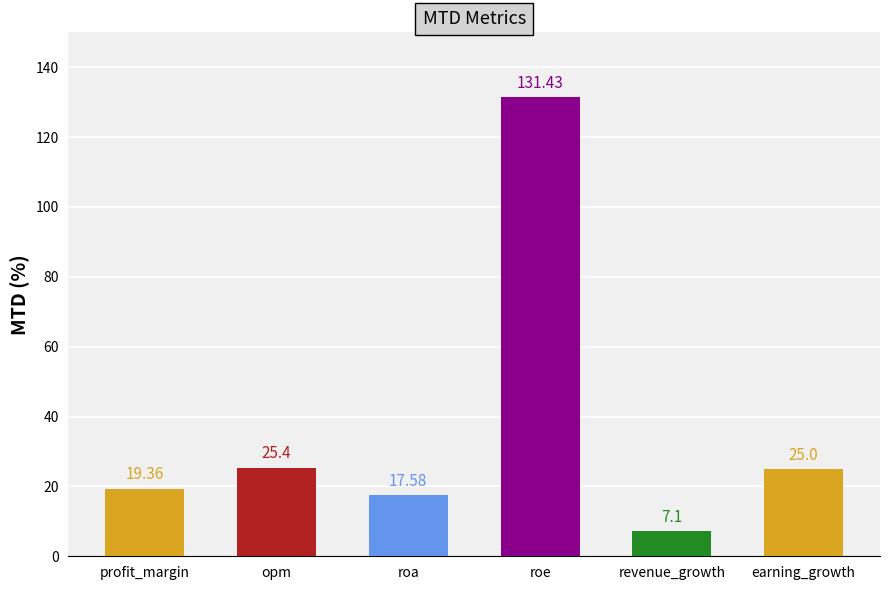

Reading left to right, what are all the values shown in this chart?

profit_margin=19.4	opm=25.4	roa=17.6	roe=131.4	revenue_growth=7.1	earning_growth=25.0